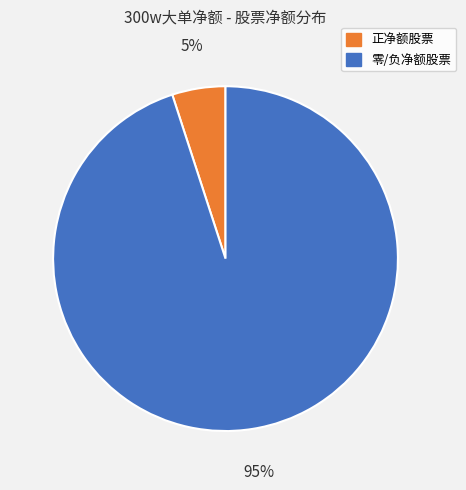

To the nearest percent, what is the difference between the largest and smallest slice percentages?

90%